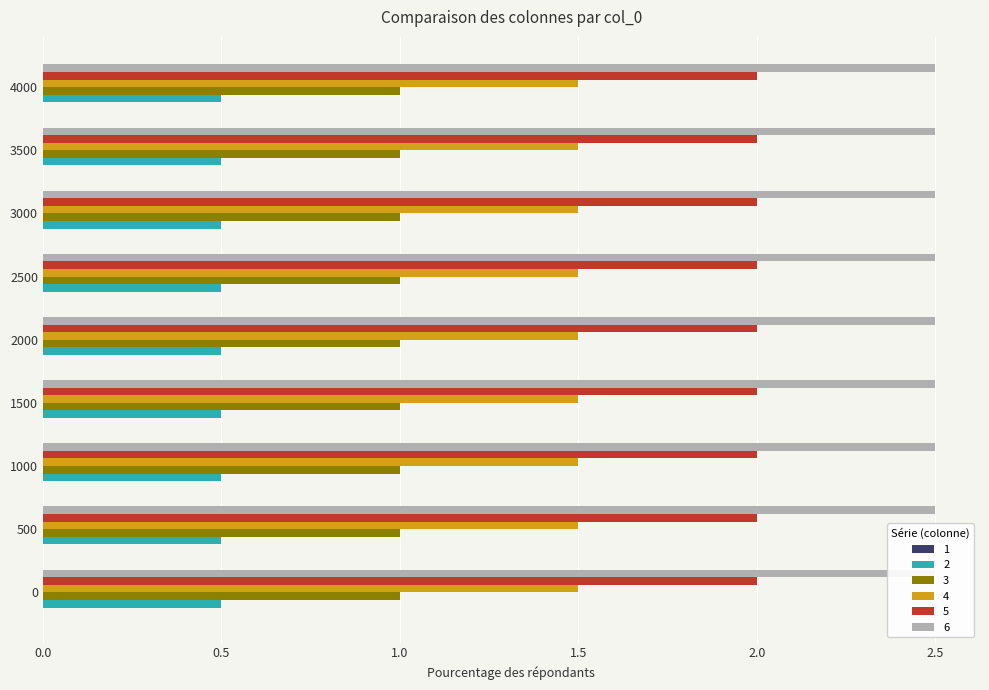

How many categories are shown in the chart?

9